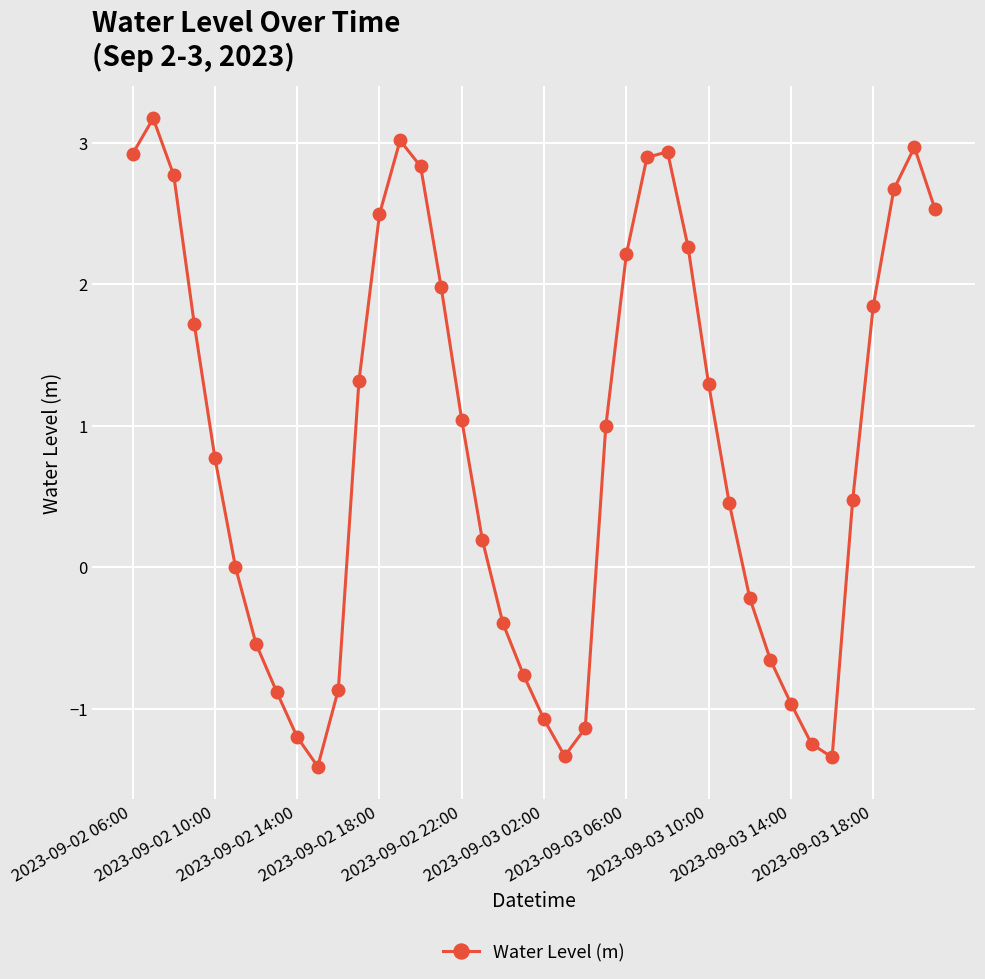

How many points are lower than both their immediate neighbors (excluding endpoints)?

3